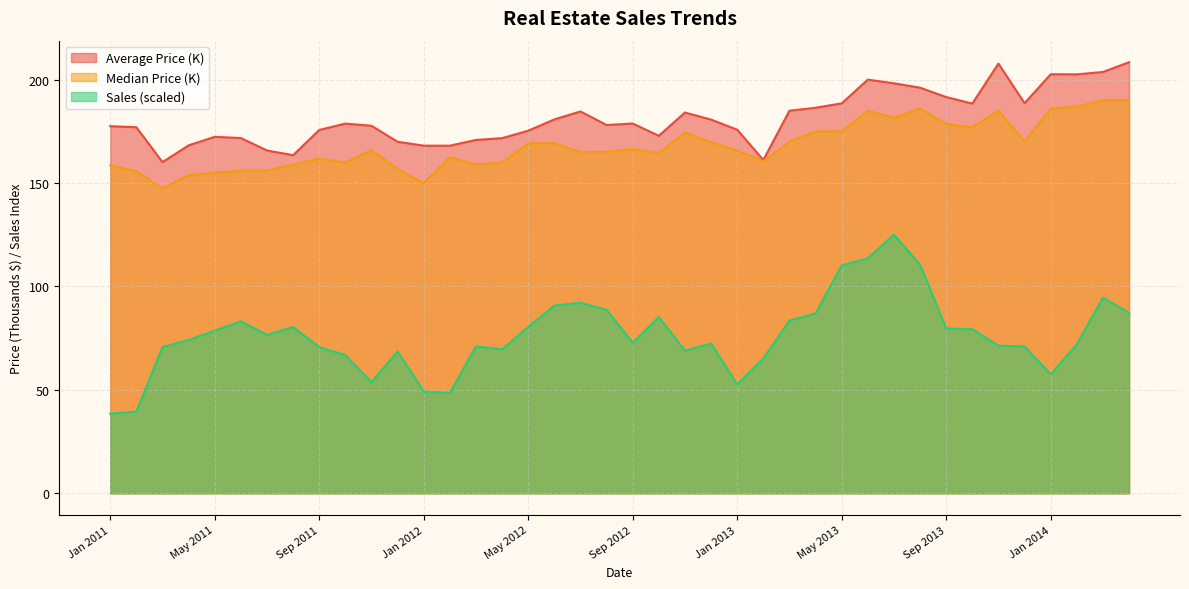

What is the highest value of the Sales series?

125.0